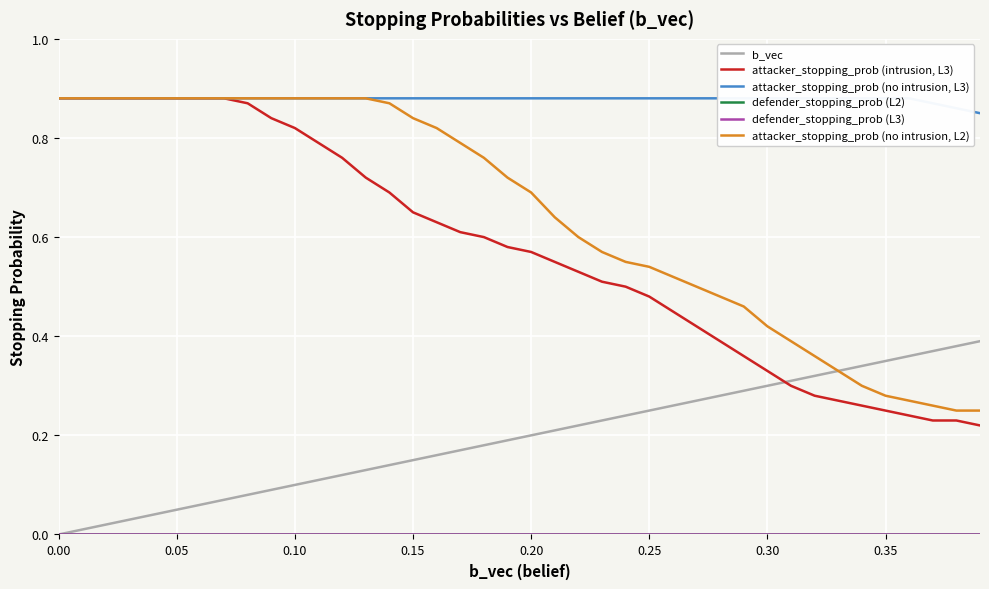

What is the total value across all series at 0.05?

2.6